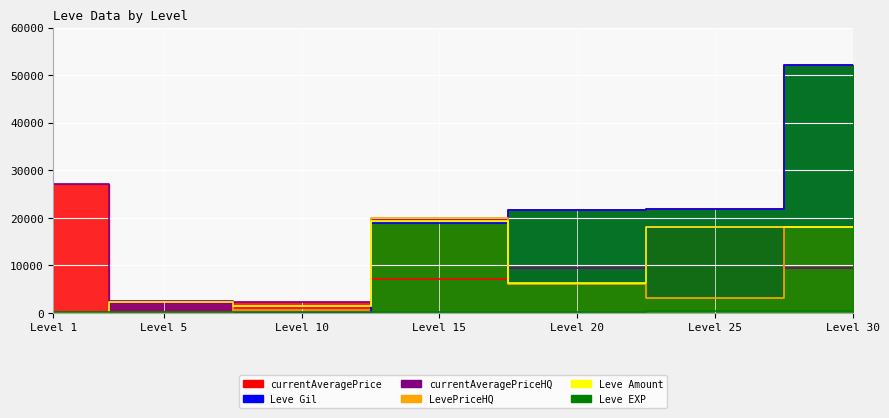

What are all the series names shown in the legend?

Leve Gil, Leve EXP, currentAveragePrice, LevePriceHQ, currentAveragePriceHQ, Leve Amount